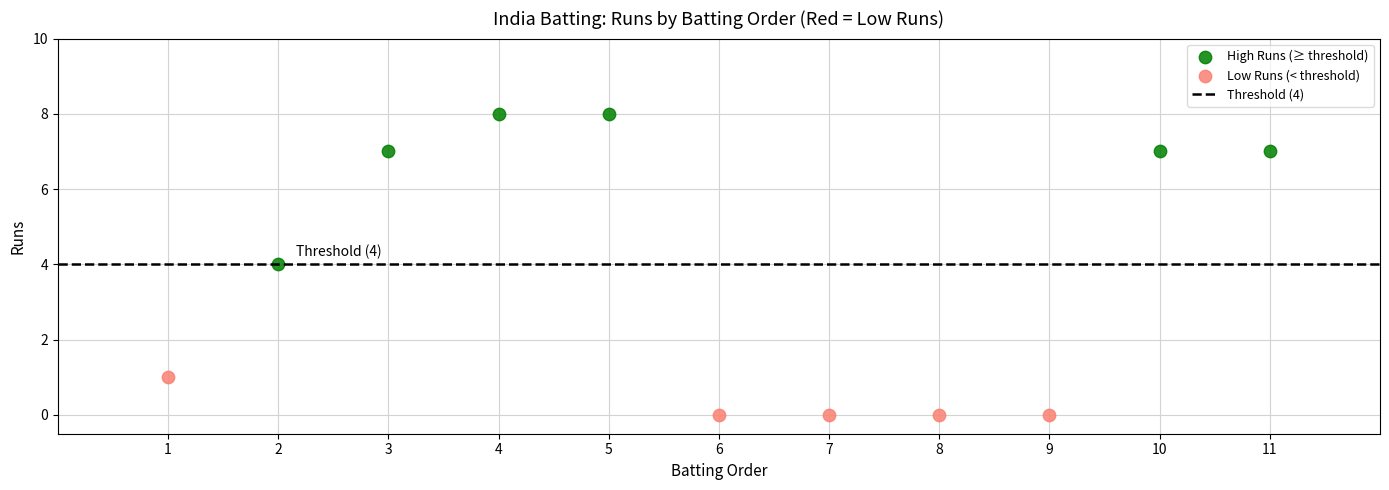

Which series has the largest Y range (max minus min)?

High Runs (≥ threshold)